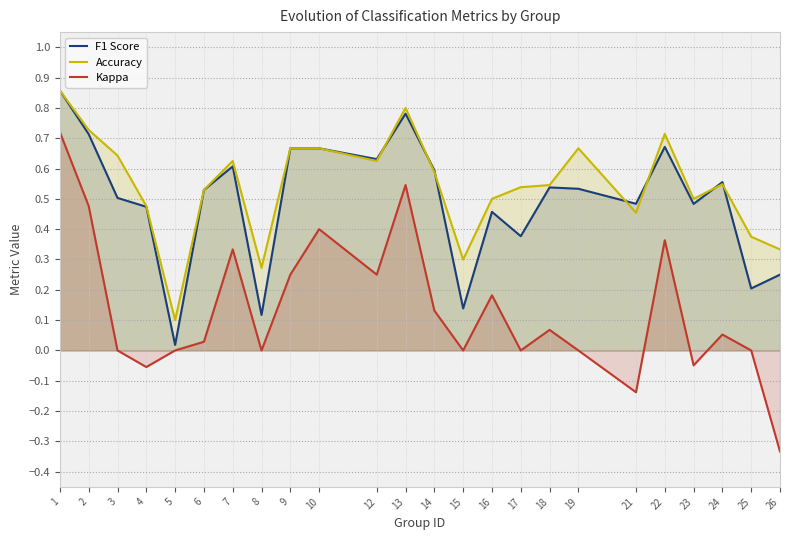

At which category does Accuracy reach its first local peak?

7